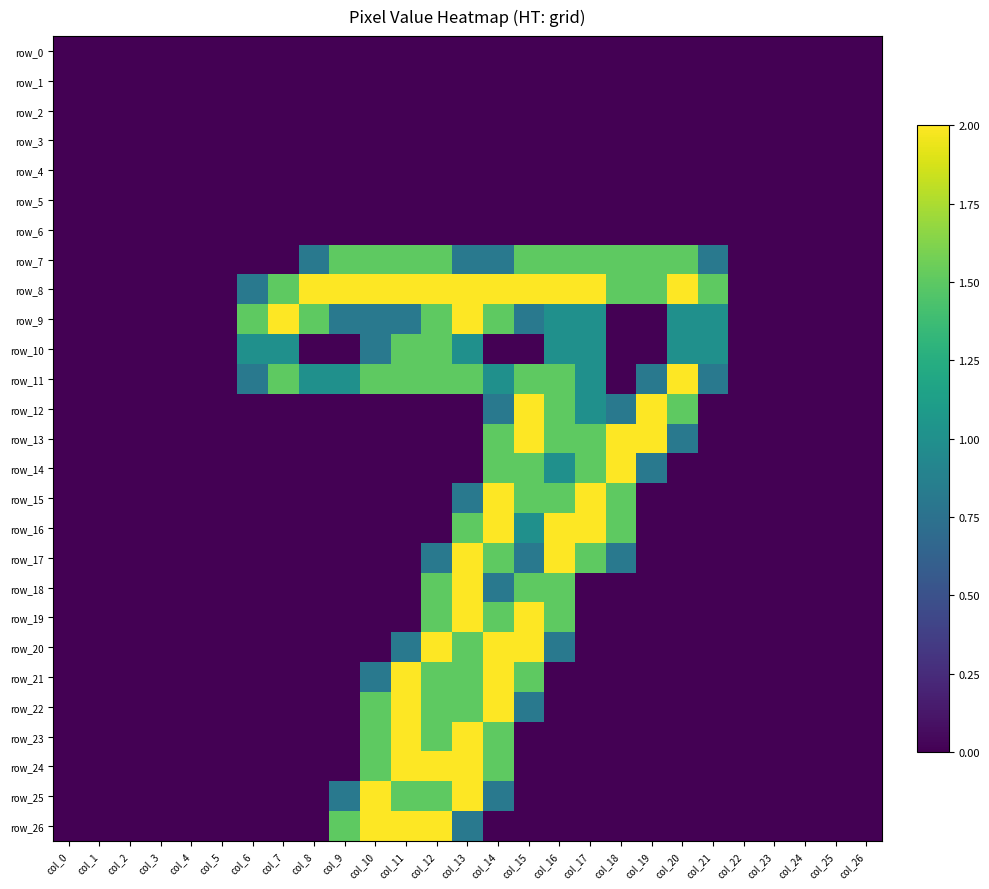

Is the value of row_10 at col_7 greater than the value of row_13 at col_16?

No